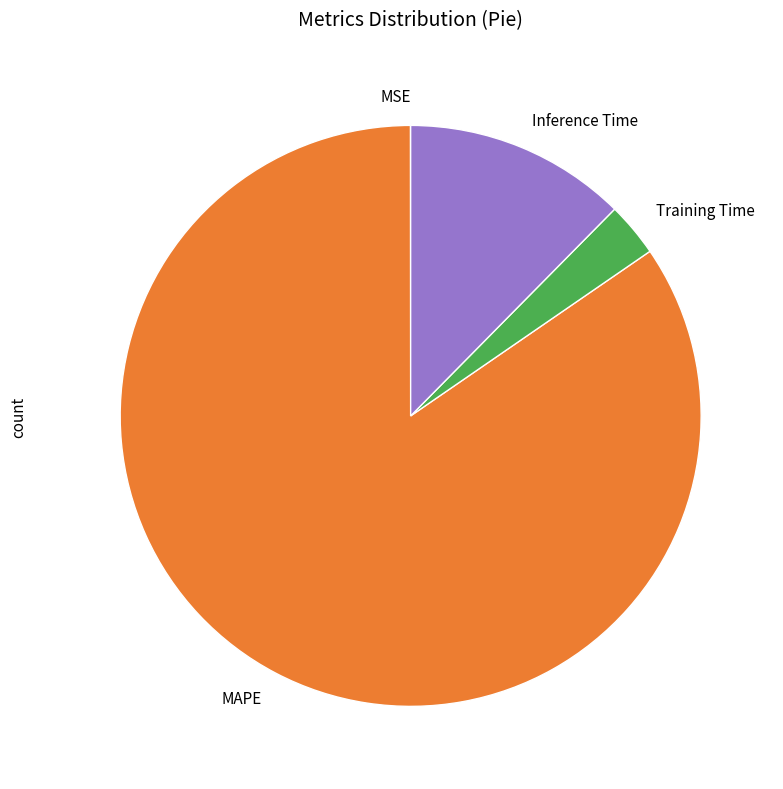

The Inference Time slice represents 12% of the pie. True or false?

True